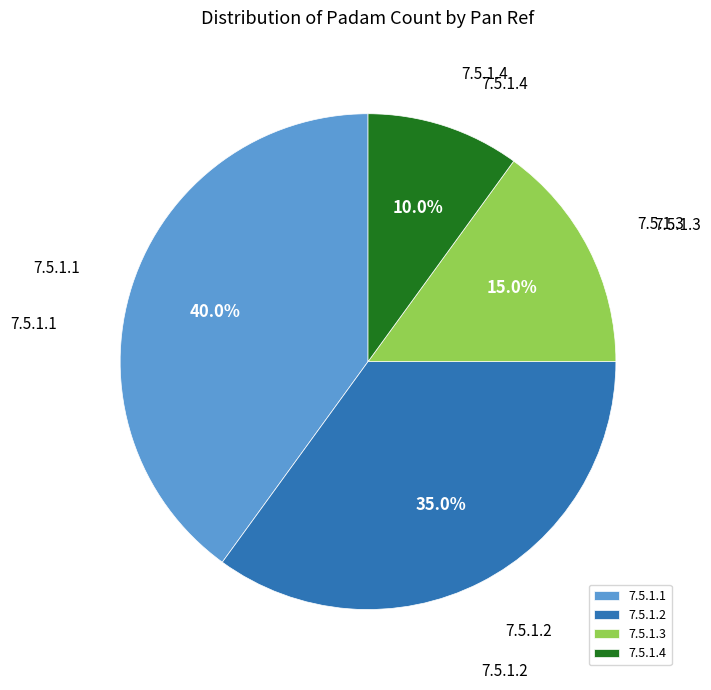

Is the sum of 7.5.1.2 and 7.5.1.4 greater than half?

No